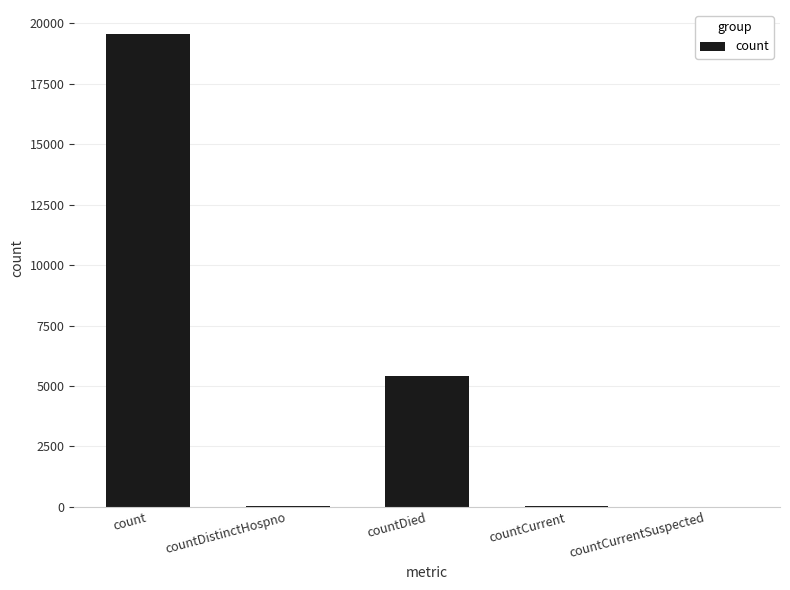

What is the sum of all values?

25036